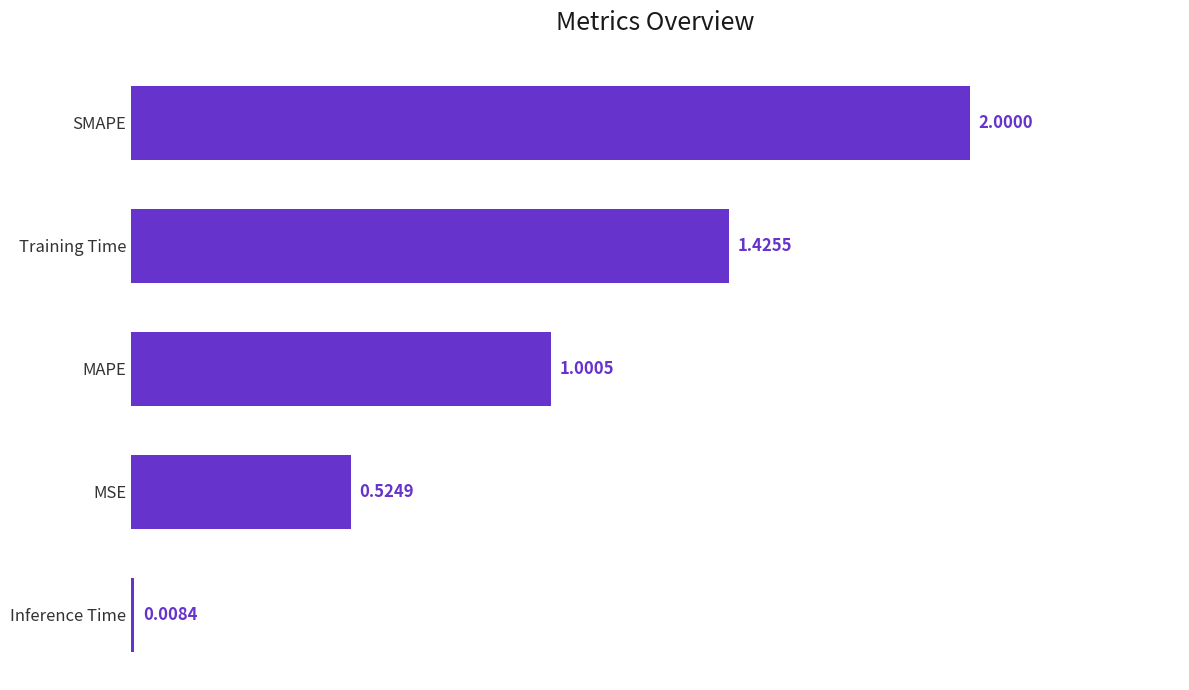

List the labels in order of value, smallest first.

Inference Time, MSE, MAPE, Training Time, SMAPE